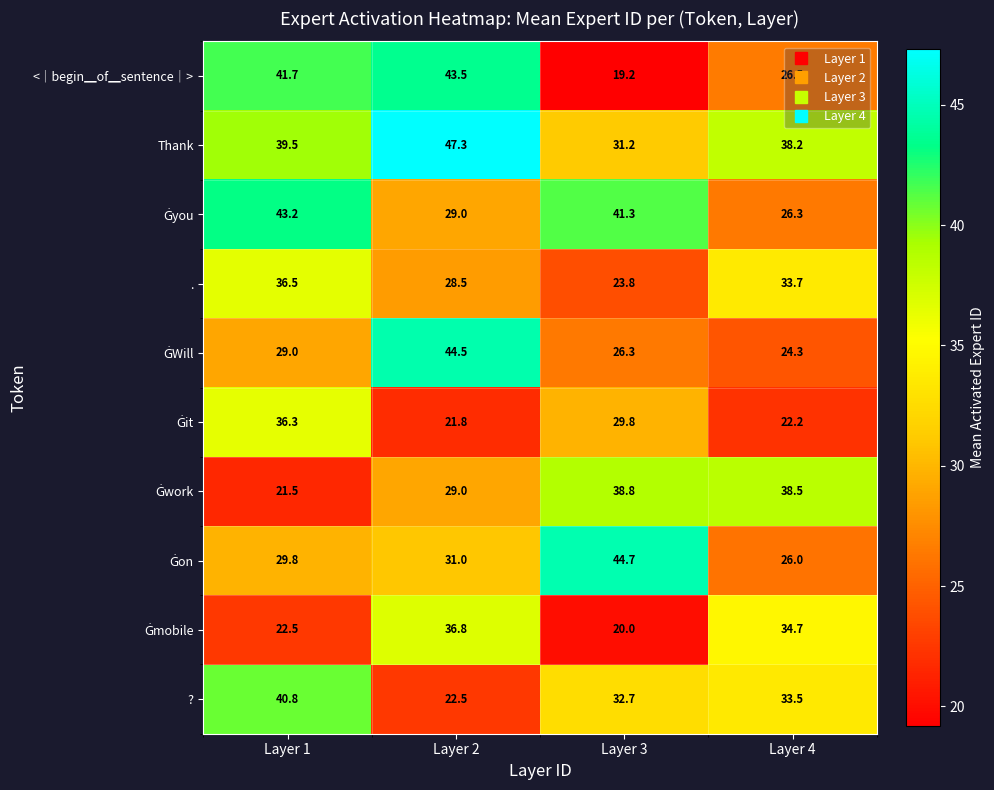

Which series has the largest range (max minus min)?

<｜begin▁of▁sentence｜>